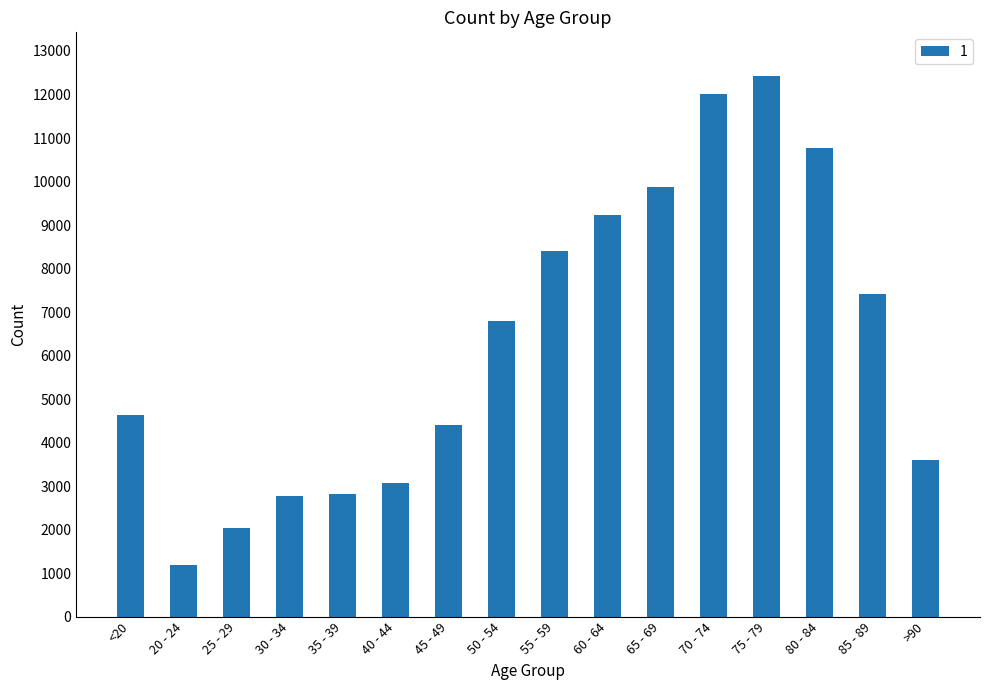

Which has a higher value, 25 - 29 or 20 - 24?

25 - 29